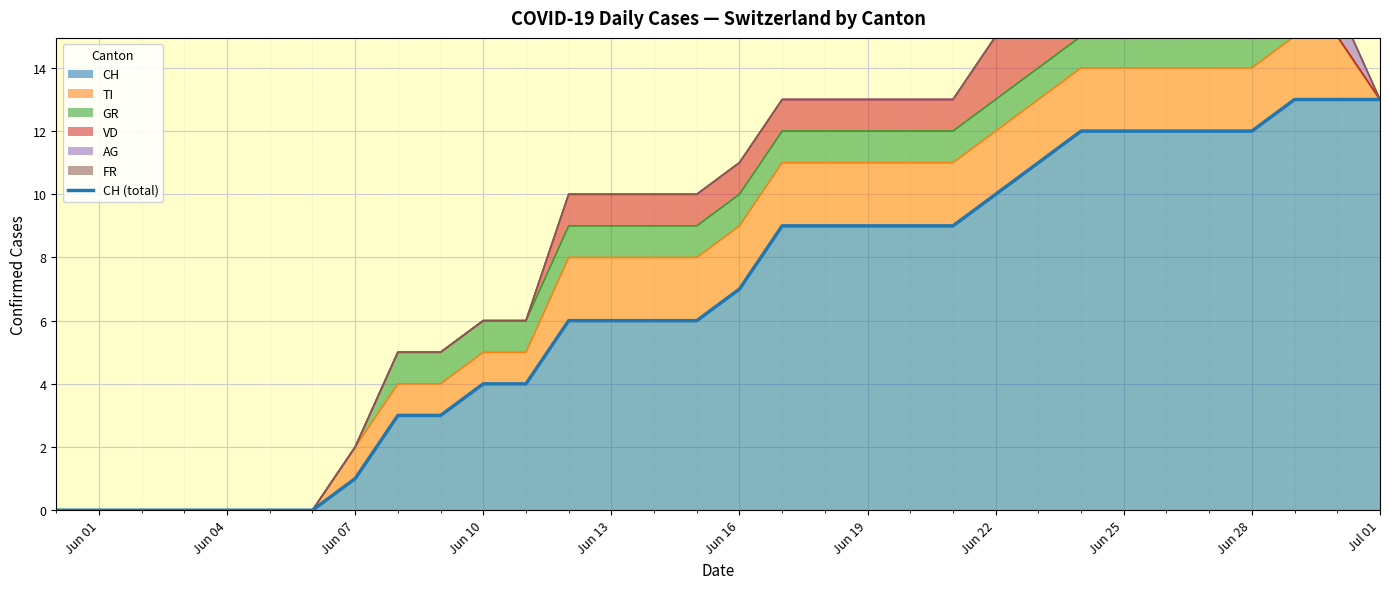

Is it true that CH equals 12 at Jun 25?

True